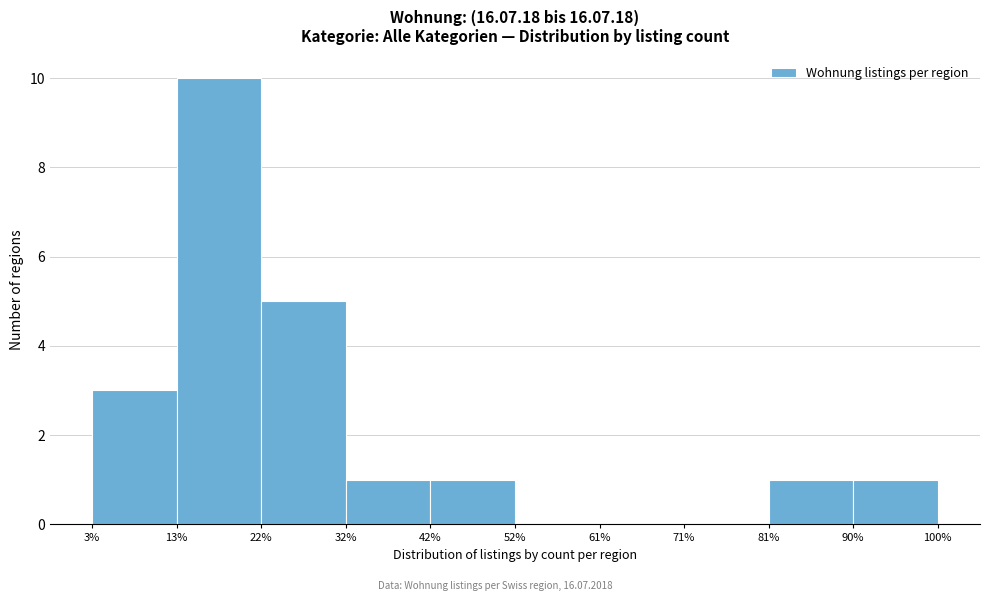

Reading left to right, transcribe this chart: for each bar, give the range it covers on the x-axis and its height. The values are not printed on the chart, so give them approximately, as read against the axis.

3% to 13%: 3
13% to 22%: 10
22% to 32%: 5
32% to 42%: 1
42% to 52%: 1
52% to 61%: 0
61% to 71%: 0
71% to 81%: 0
81% to 90%: 1
90% to 100%: 1